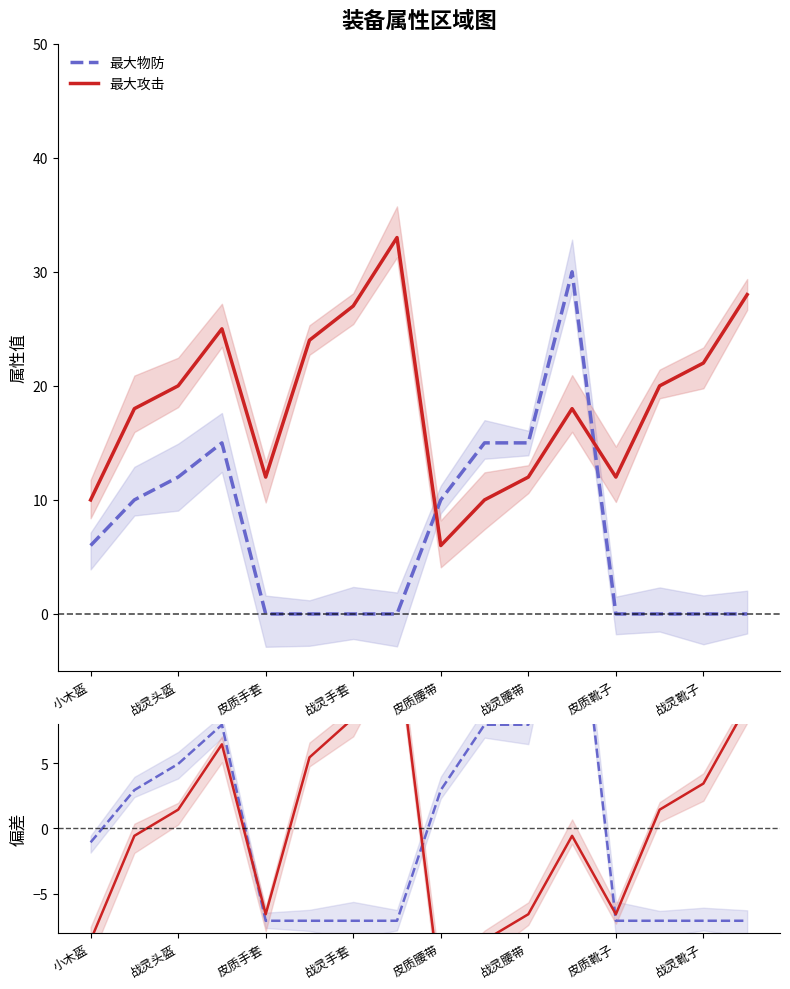

Which series ends up on top after the final intersection of 物防偏差 and 最大攻击?

最大攻击